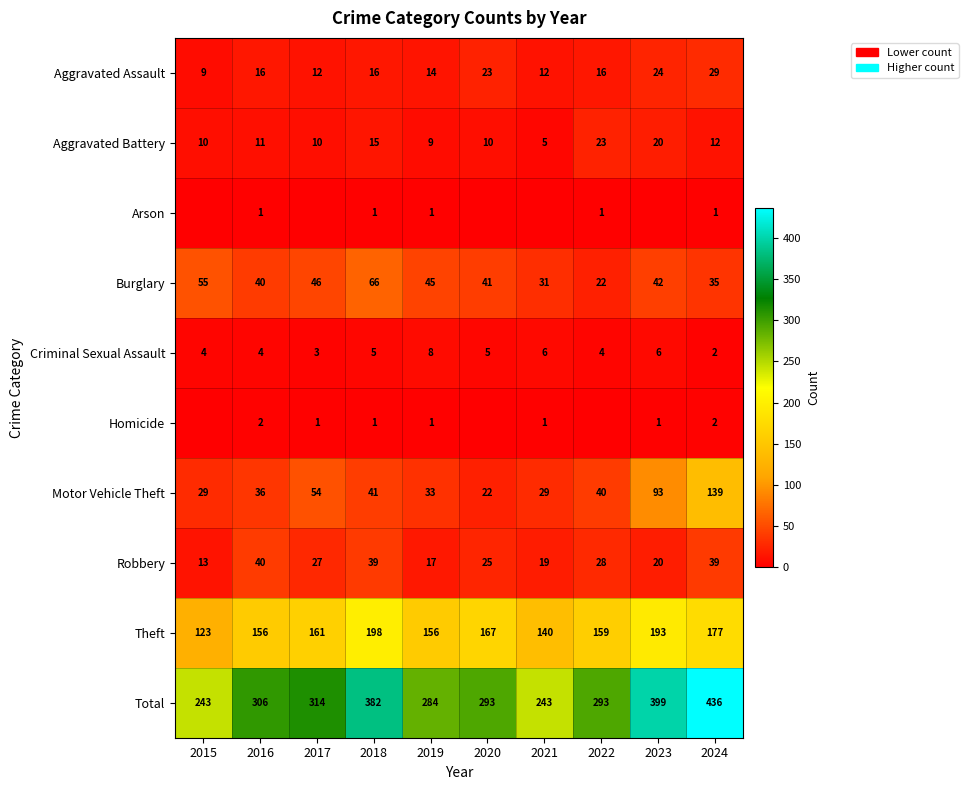

What is the total value across all series at 2023?

798